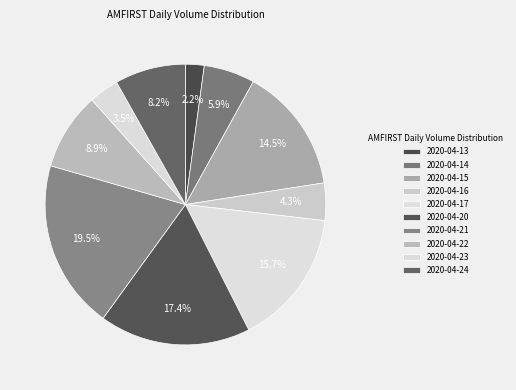

What percentage is the 2020-04-13 slice, to the nearest percent?

2%